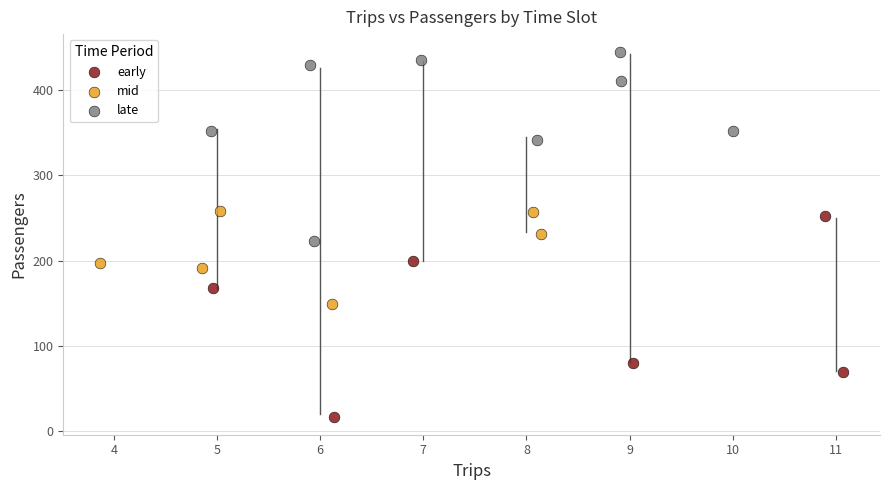

Which series reaches the minimum Y coordinate?

early